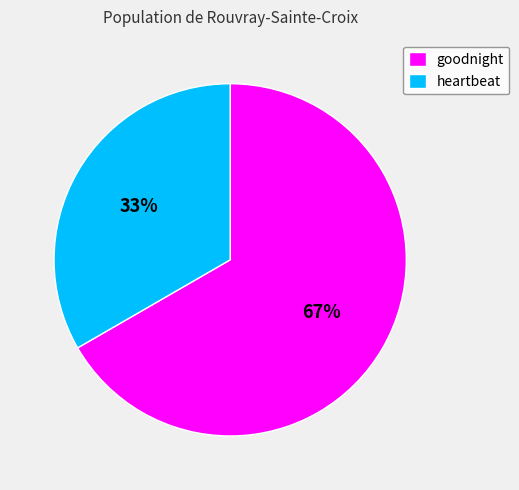

To the nearest percent, what is the average slice percentage?

50%